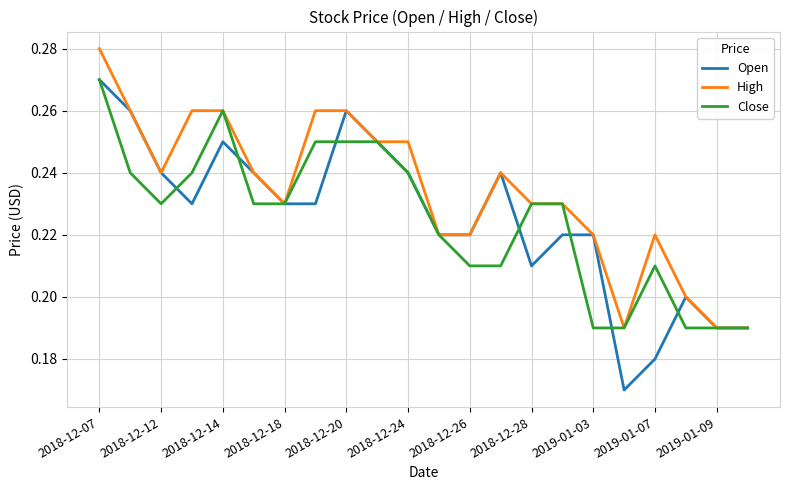

What is the difference between the maximum and minimum values in the High series?

0.1